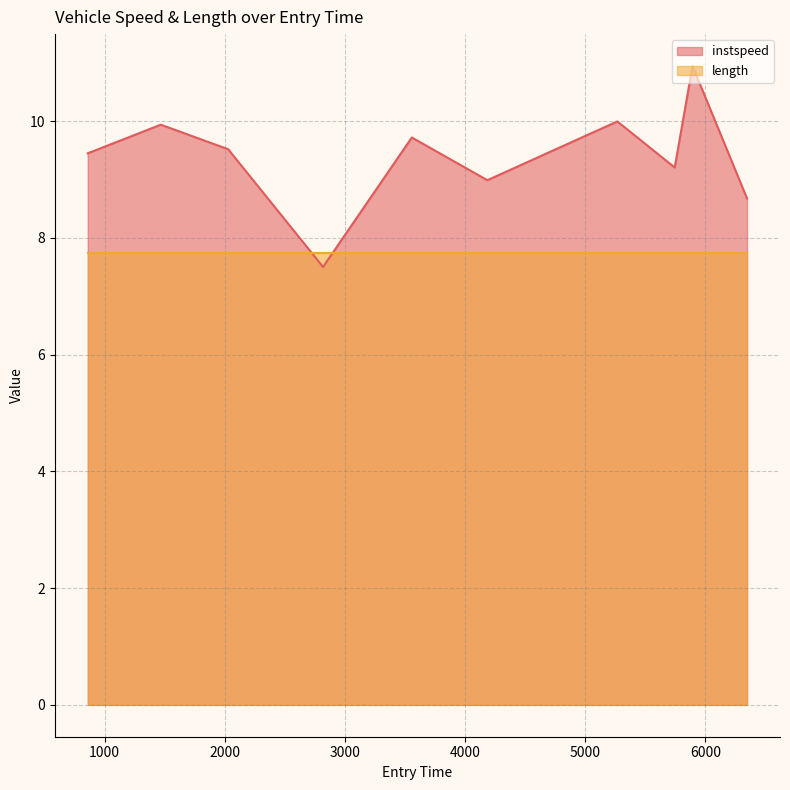

Reading left to right, what are all the values shown in this chart?

9.5	9.9	9.5	7.5	9.7	9.0	10.0	9.2	10.9	8.7